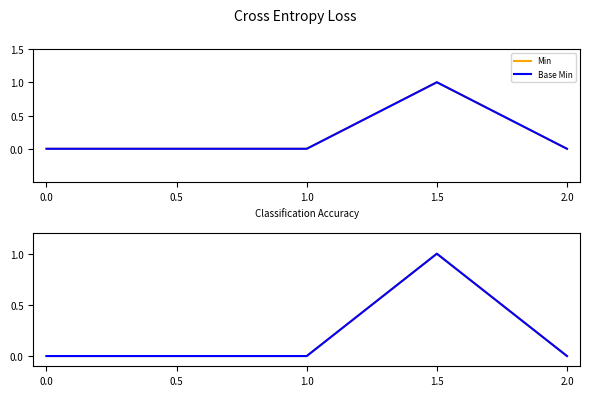

What is the label of the 3rd point from the right?

1.0